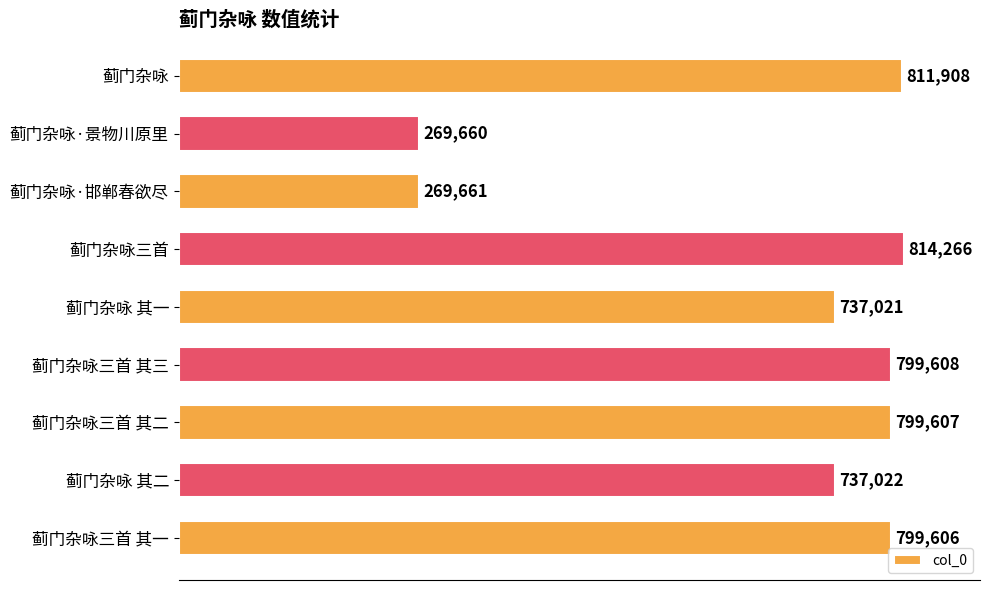

Approximately how many times larger is the value at 蓟门杂咏 compared to 蓟门杂咏三首 其二?

1.0